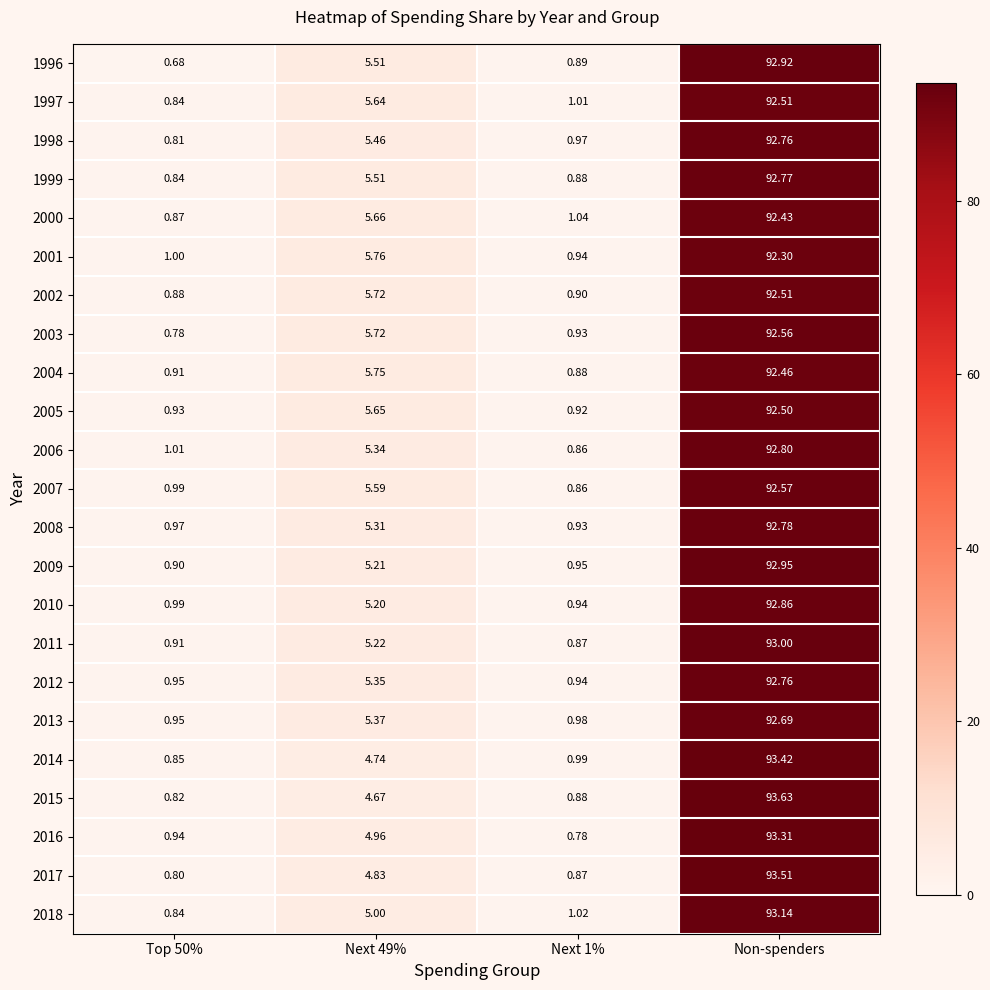

Is the value of 2006 at Non-spenders greater than the value of 2013 at Next 1%?

Yes